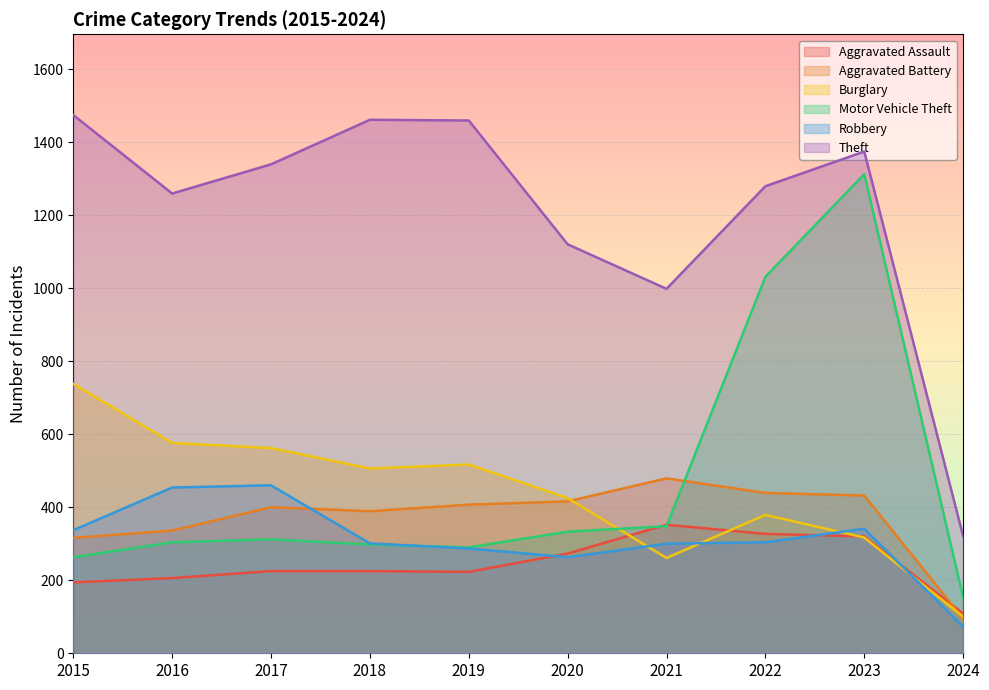

What is the approximate value of Aggravated Battery at 2020, to the nearest 50?

400